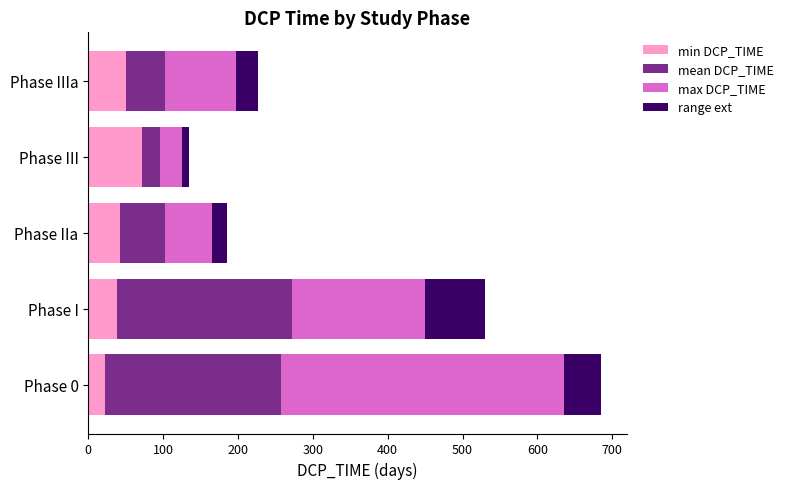

The value of min DCP_TIME at Phase IIIa is 78. True or false?

False